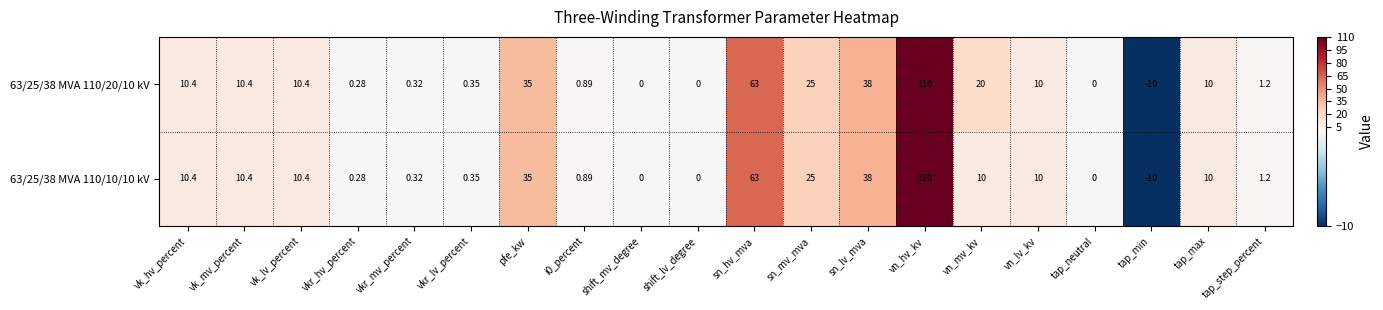

What is the greatest value displayed?

110.0